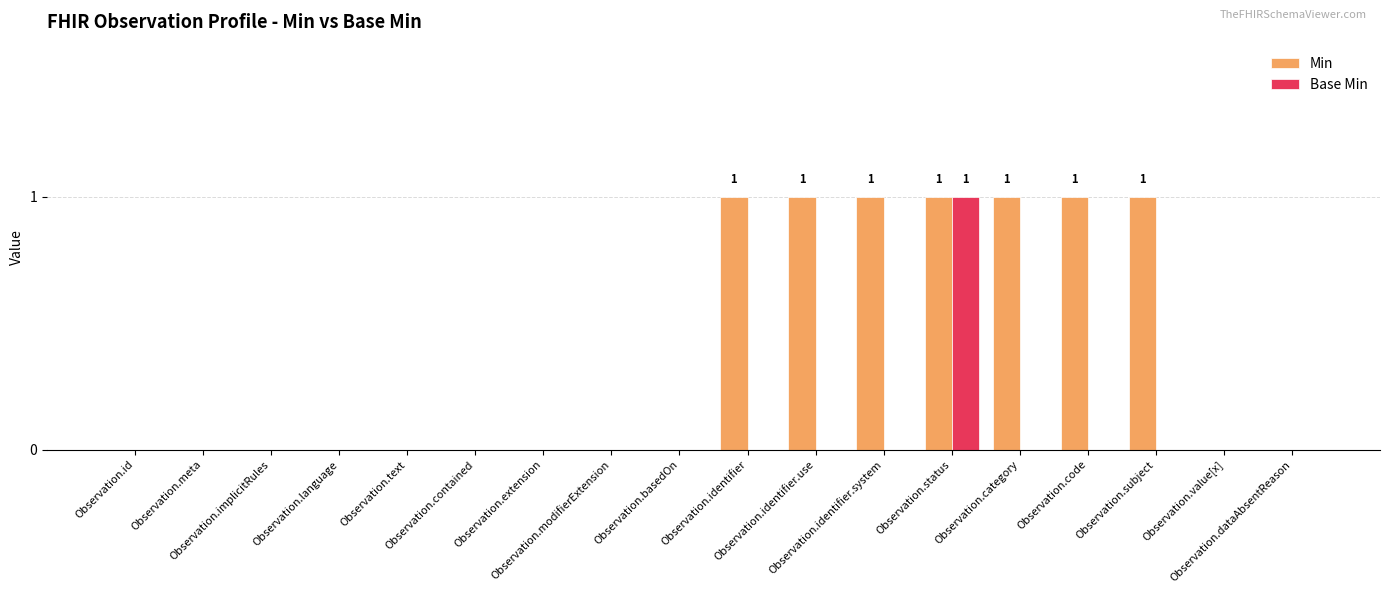

Which series has the largest total across all categories?

Min